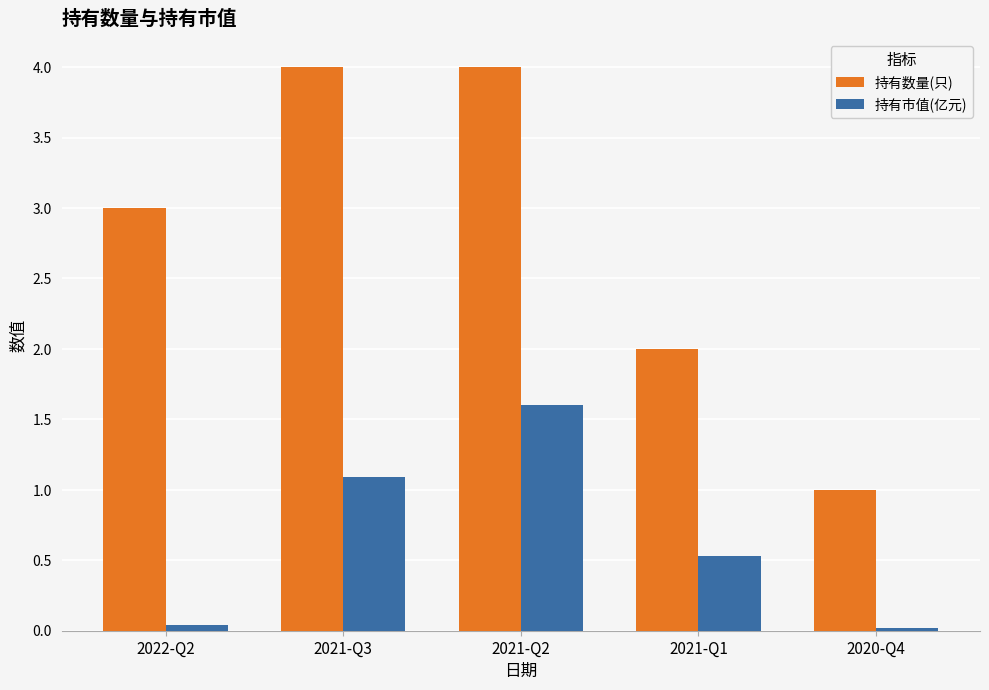

Is it true that 持有市值(亿元) equals 1.6 at 2021-Q2?

True